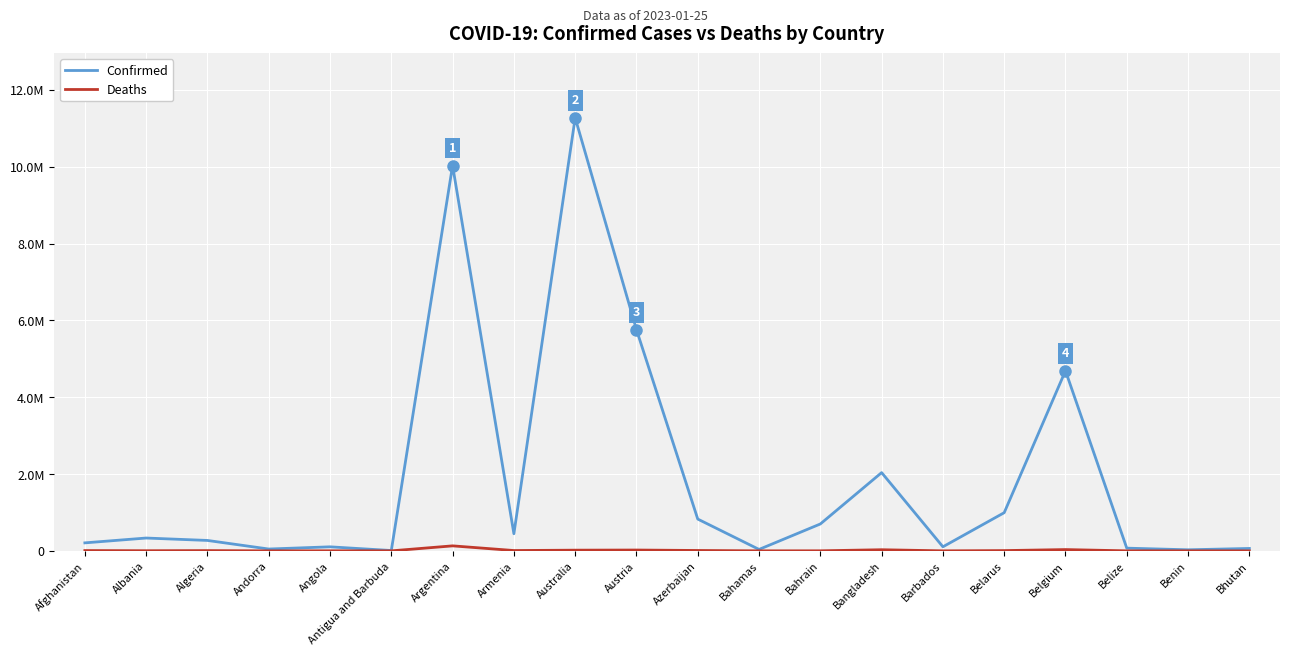

What are all the series names shown in the legend?

Confirmed, Deaths